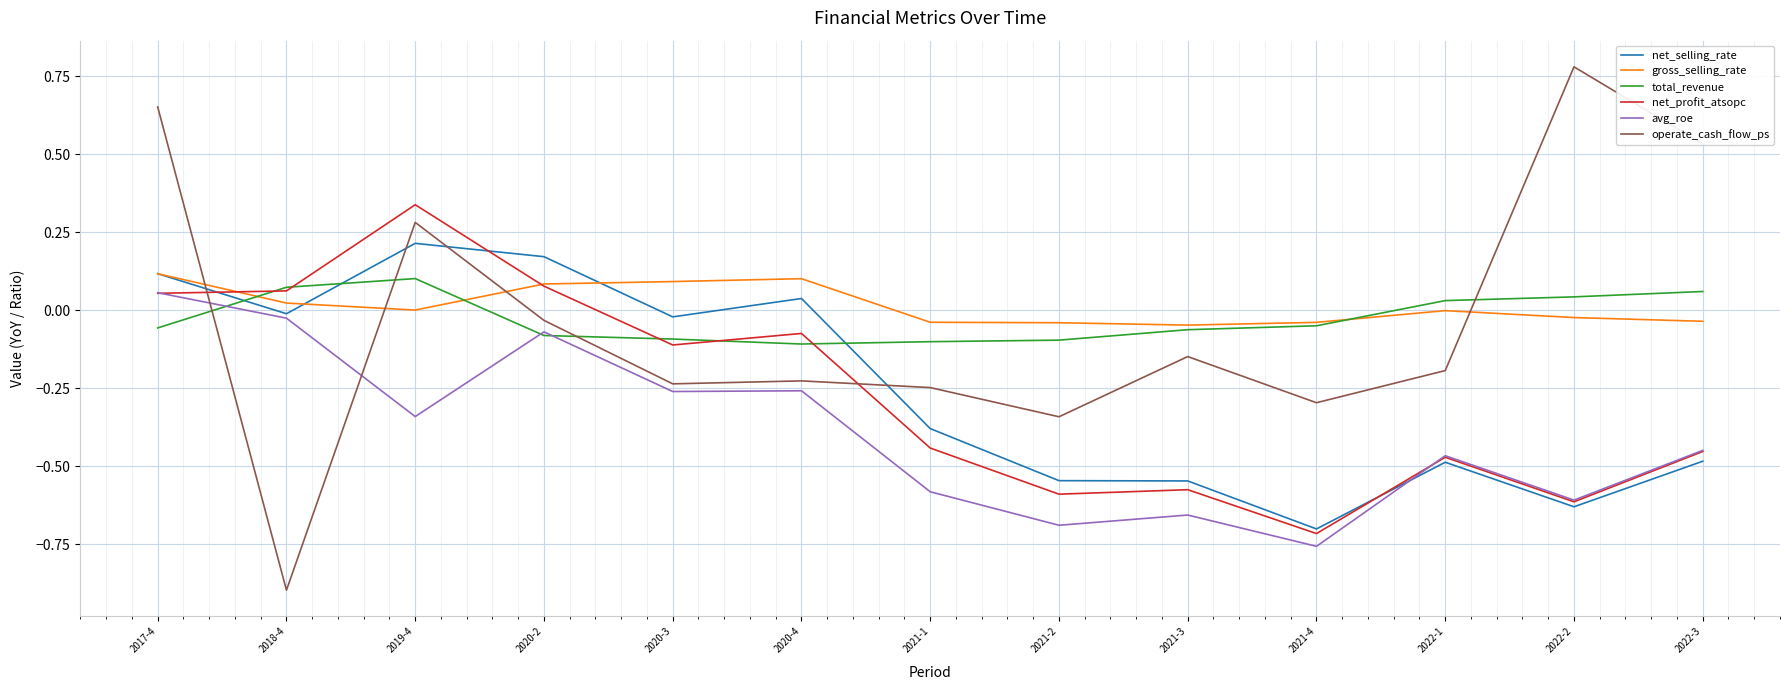

The net_profit_atsopc series shows -0.5 at 2022-3. True or false?

True